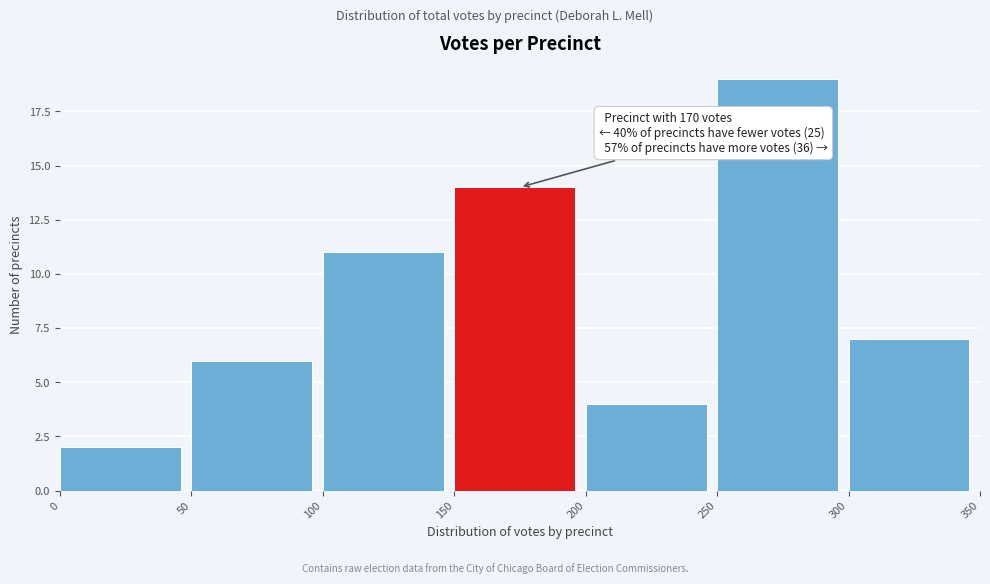

Which range on the x-axis has the tallest bar?

250 to 300